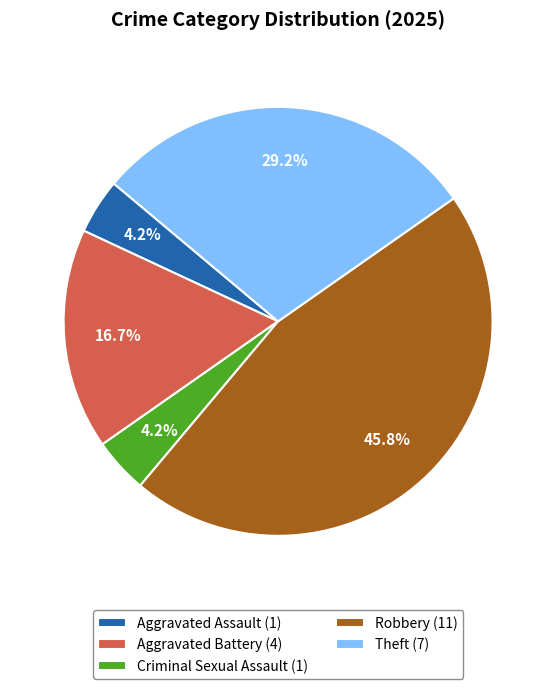

Count the number of slices in the pie.

5